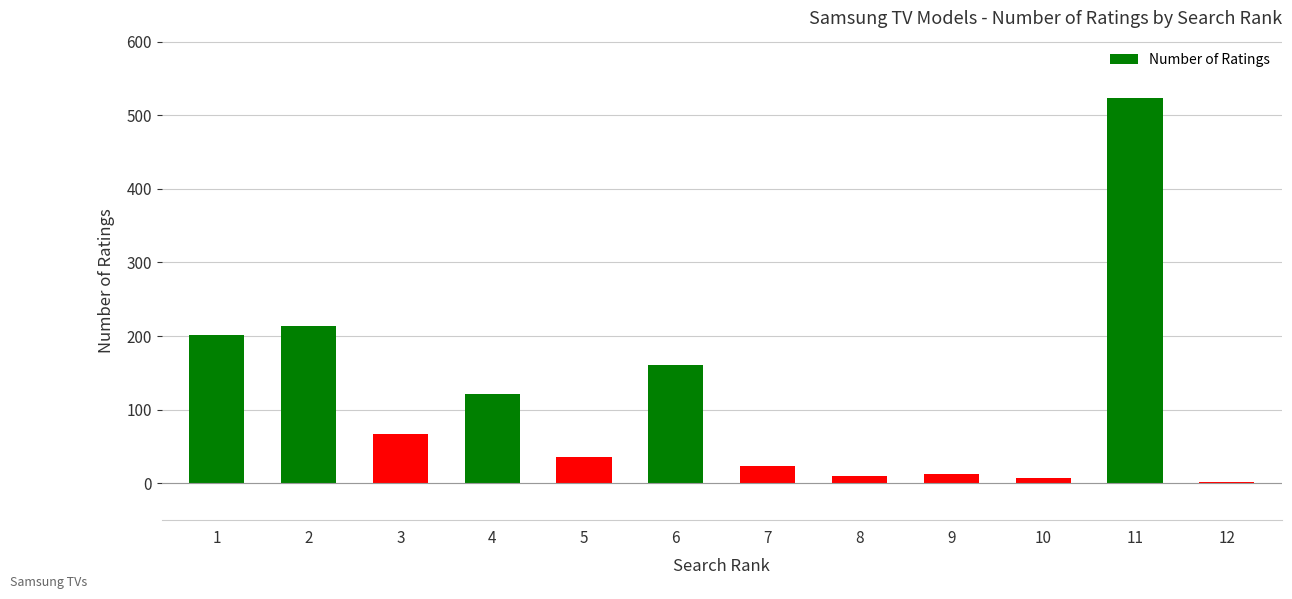

The value at 3 is 108. True or false?

False